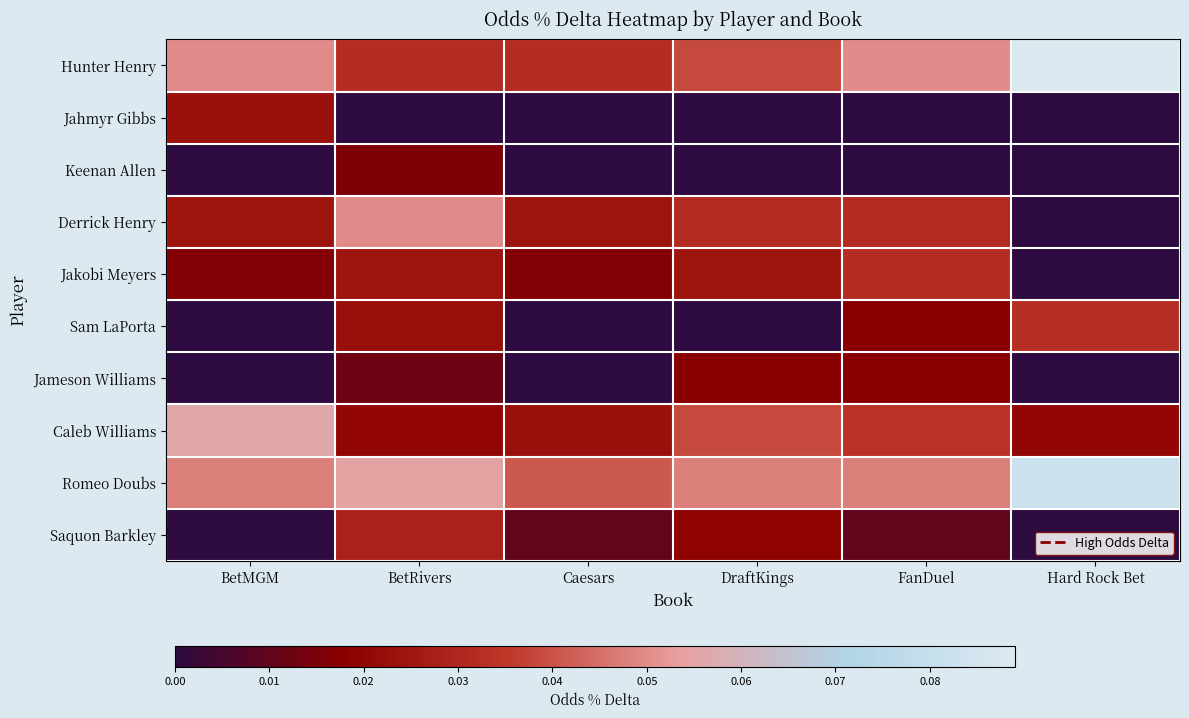

Which series changed the most between DraftKings and Hard Rock Bet?

Hunter Henry